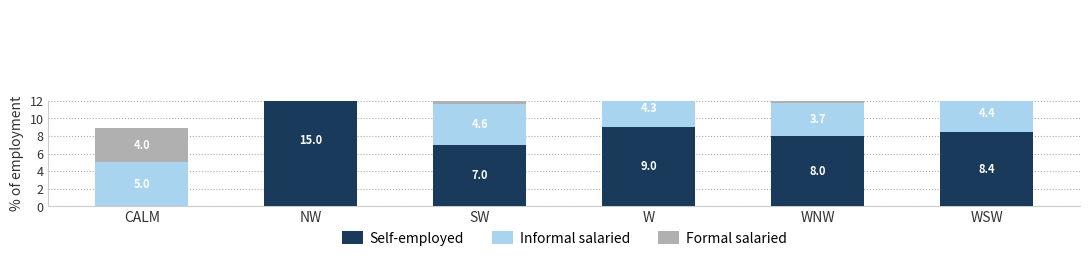

What is the difference between the maximum and second lowest values in the Self-employed series?

8.0